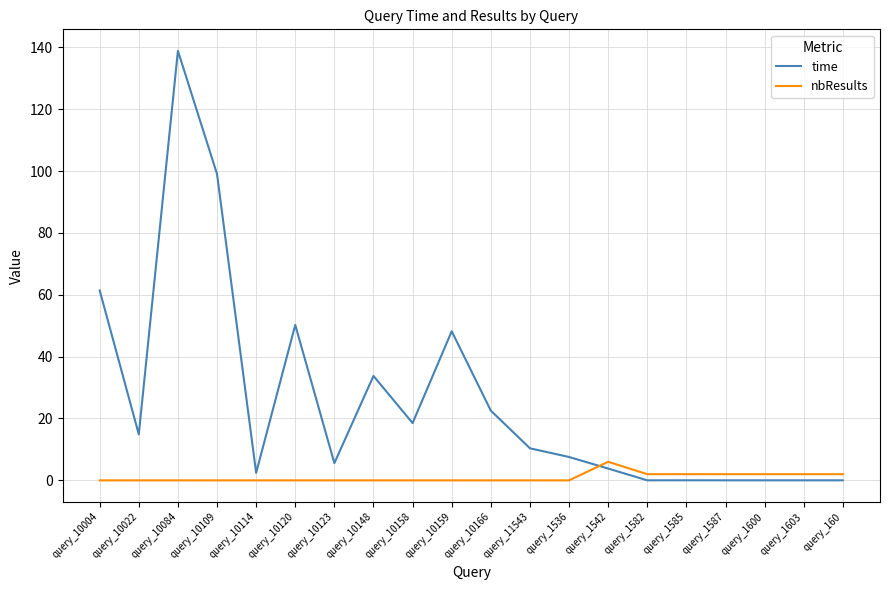

What is the difference between the maximum and minimum values in the time series?

138.8